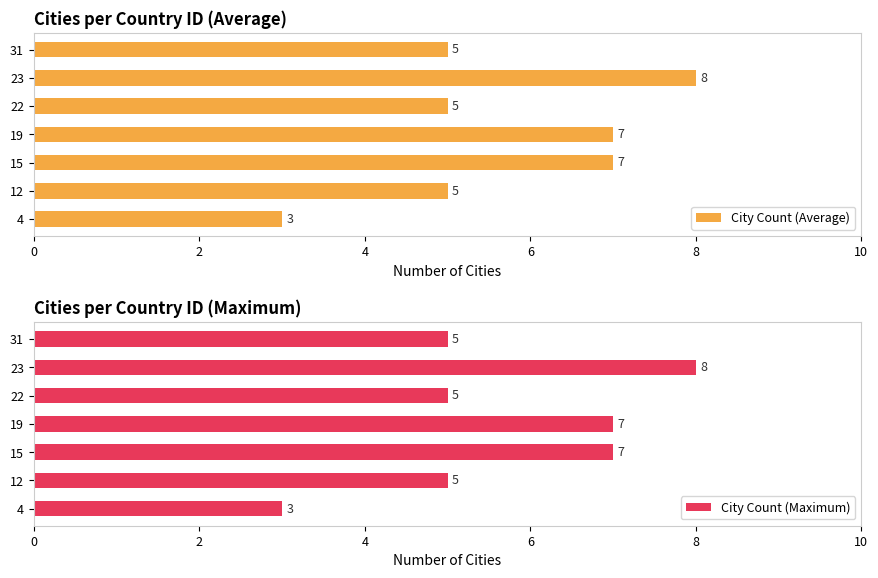

What is the difference between the maximum and second lowest values in the City Count (Maximum) series?

3